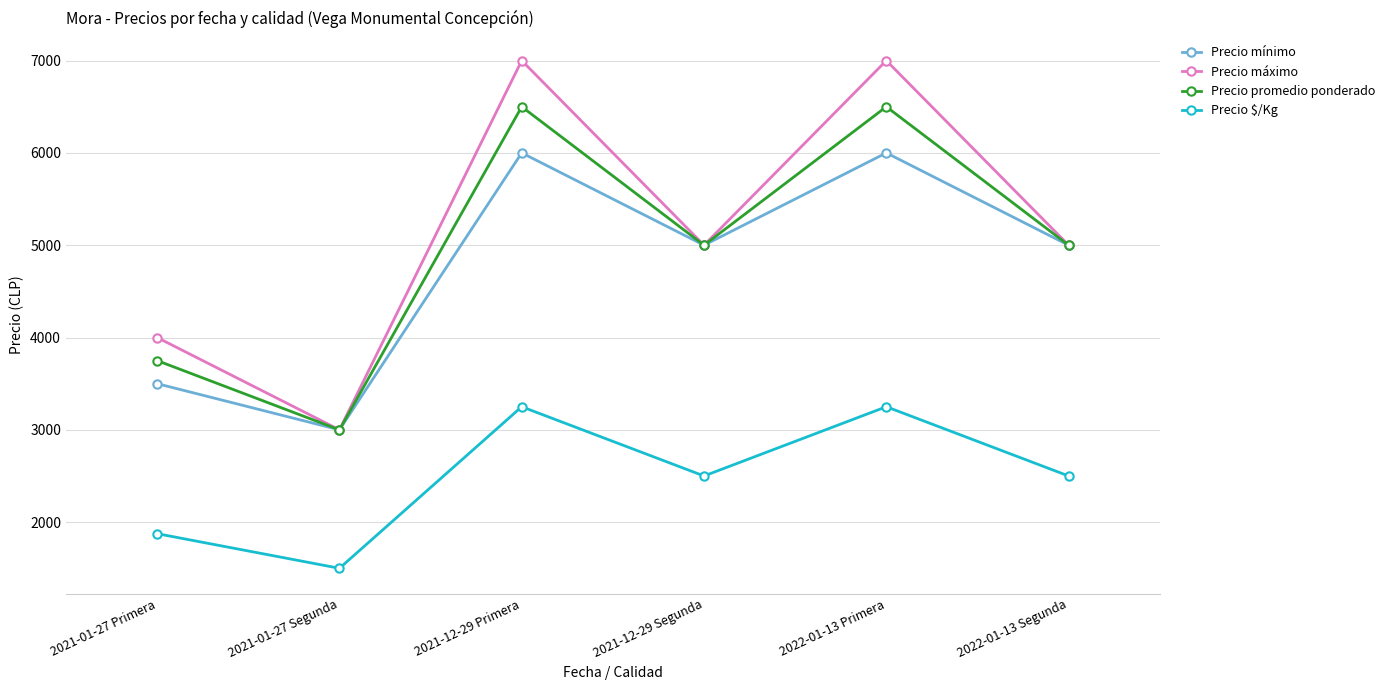

What are all the series names shown in the legend?

Precio mínimo, Precio máximo, Precio promedio ponderado, Precio $/Kg